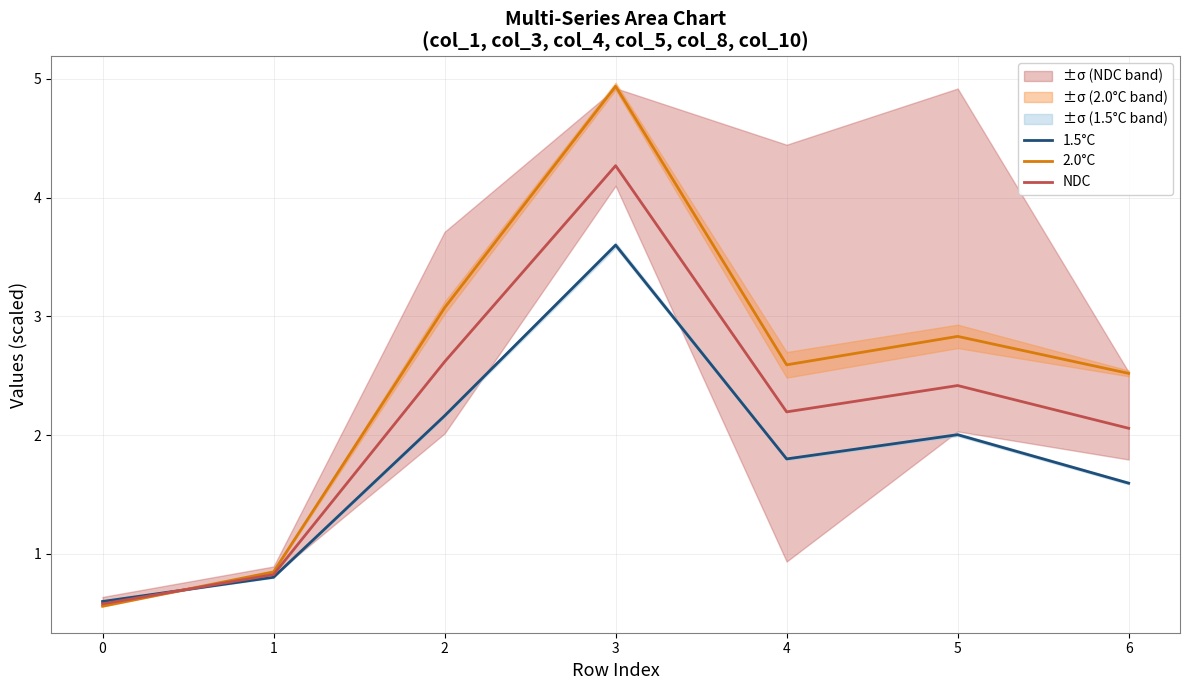

Does the chart have visible grid lines?

Yes